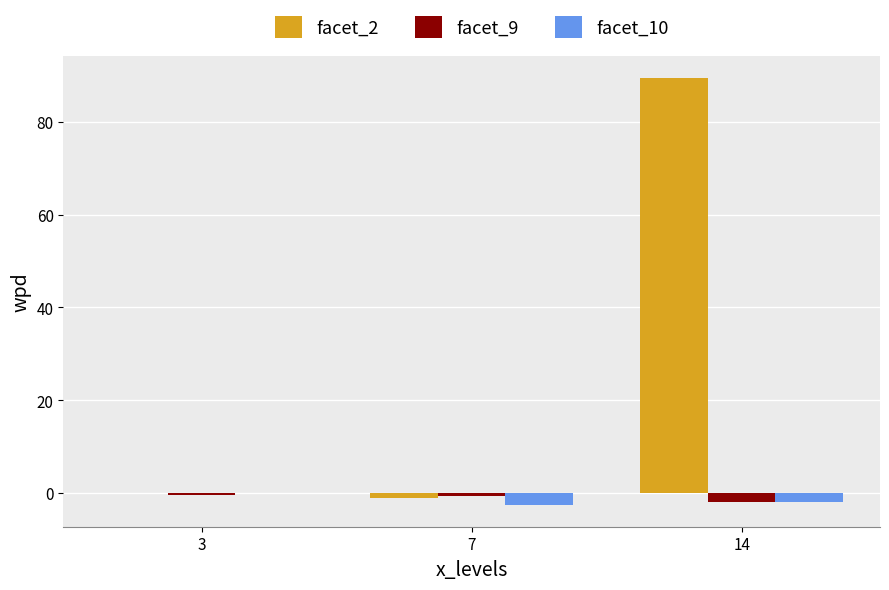

What is the average value of the facet_9 series?

-1.0